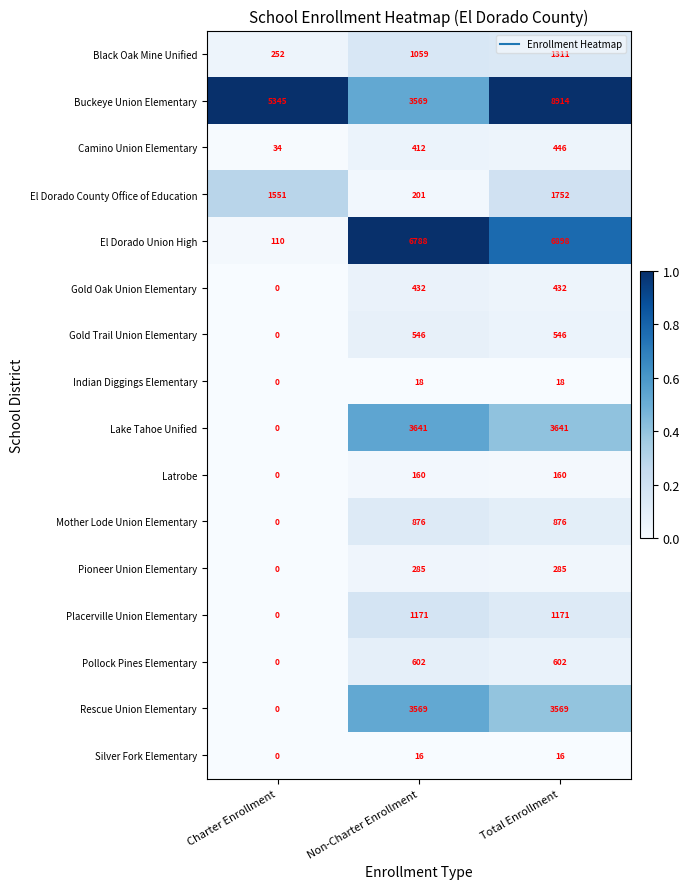

At Total Enrollment, list the series in order from largest to smallest.

Buckeye Union Elementary, El Dorado Union High, Lake Tahoe Unified, Rescue Union Elementary, El Dorado County Office of Education, Black Oak Mine Unified, Placerville Union Elementary, Mother Lode Union Elementary, Pollock Pines Elementary, Gold Trail Union Elementary, Camino Union Elementary, Gold Oak Union Elementary, Pioneer Union Elementary, Latrobe, Indian Diggings Elementary, Silver Fork Elementary